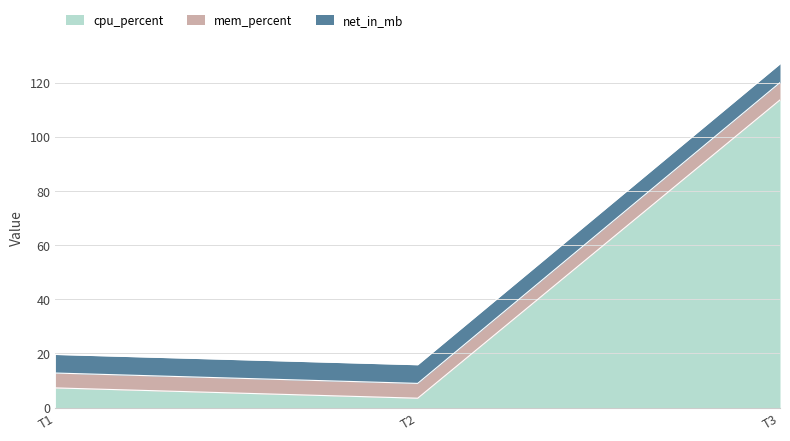

At which label does cpu_percent reach its peak?

T3